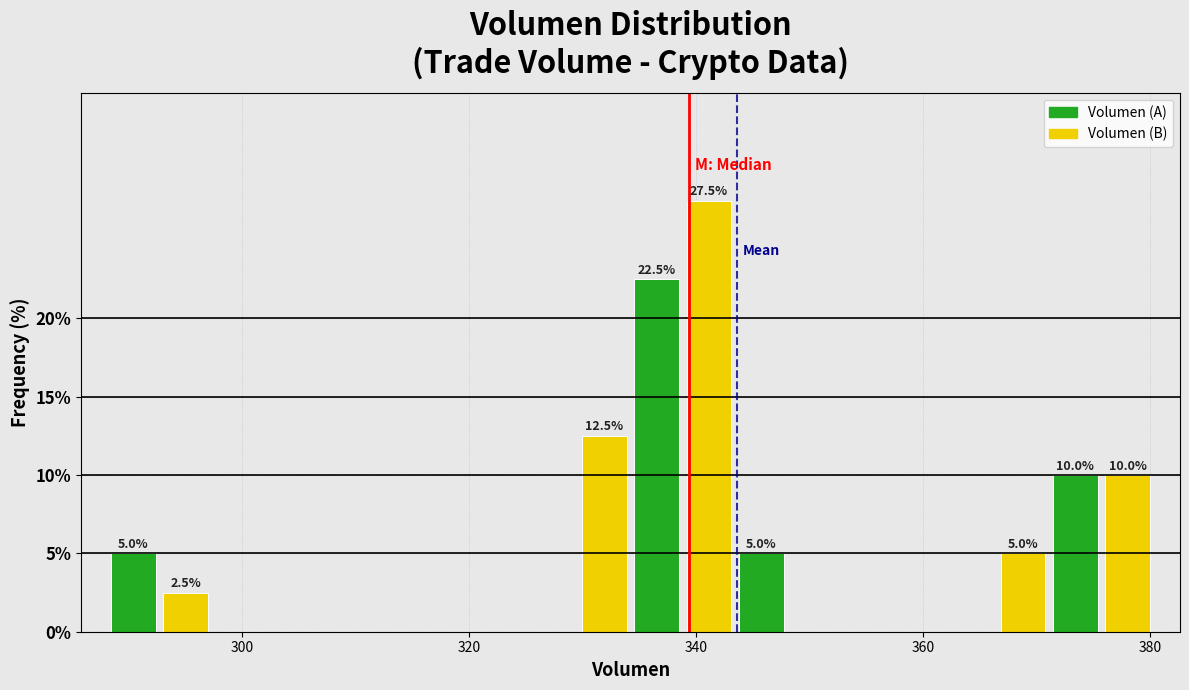

Read against the x-axis, roughly where is the centre of the tallest bar?

342